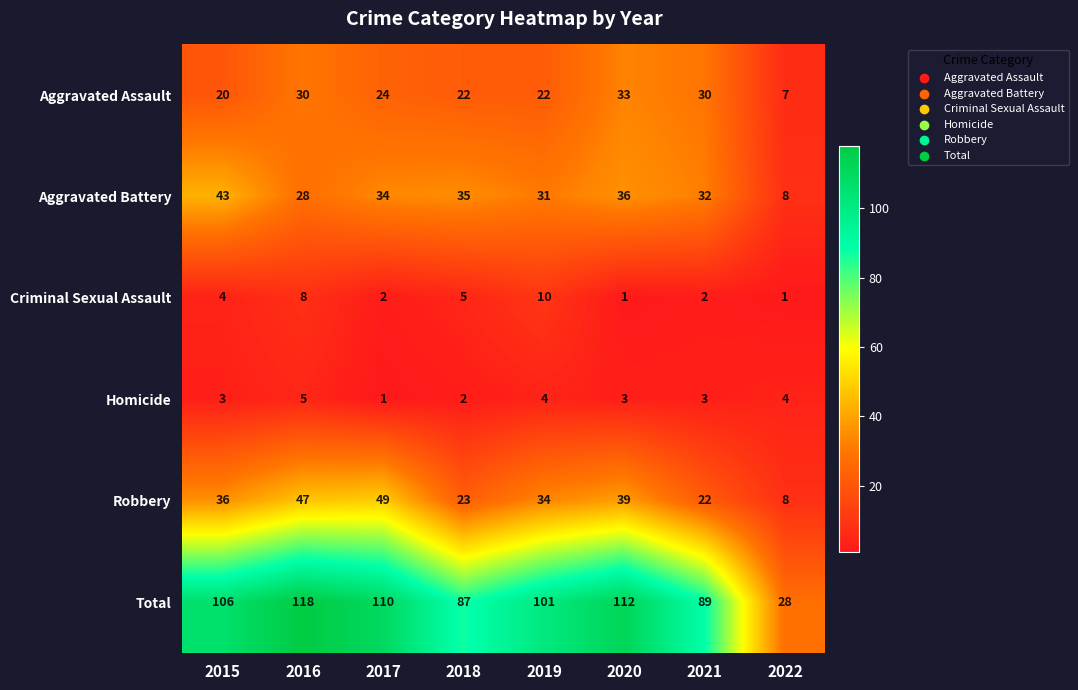

True or false: Aggravated Battery has a value of 36 at 2020.

True